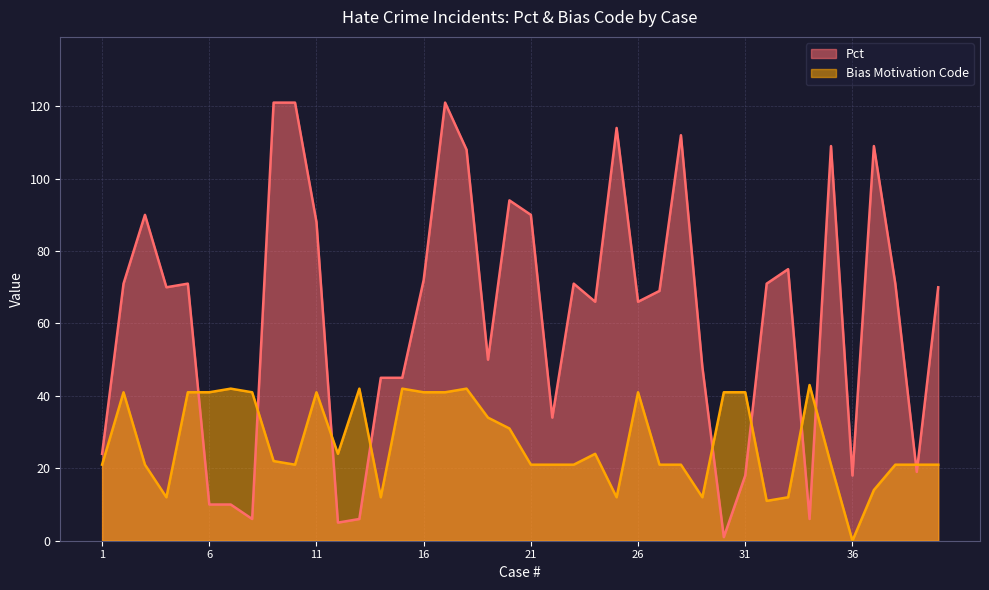

What is the difference between the Bias Motivation Code values at 33 and 1?

9